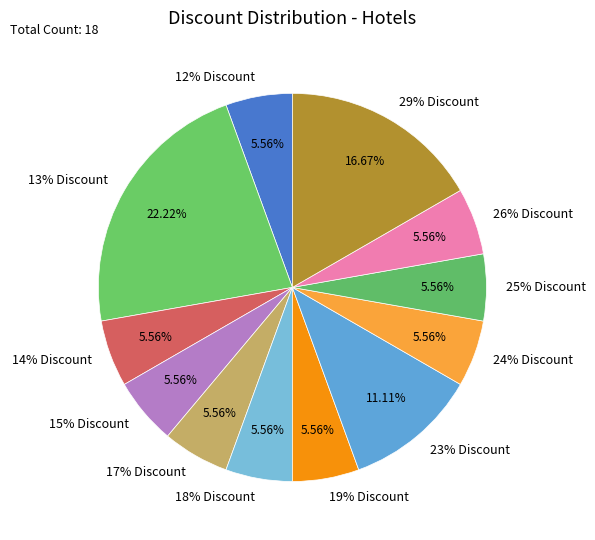

Is it true that 29% Discount is 17% of the pie?

True